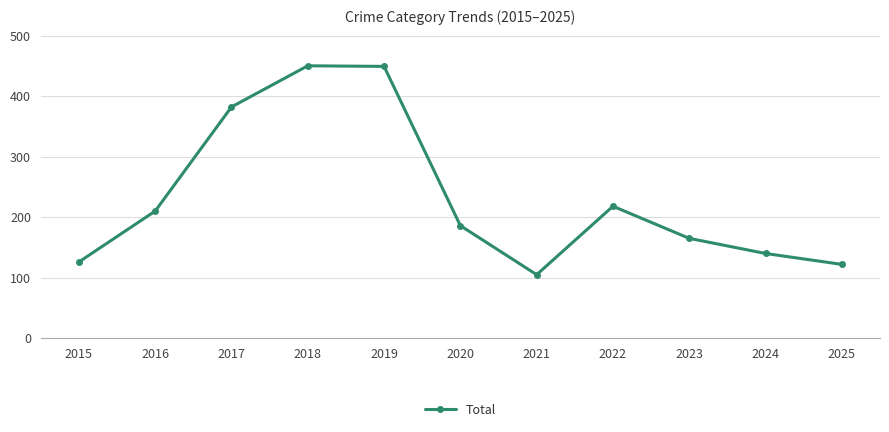

Between 2020 and 2025, which is larger?

2020